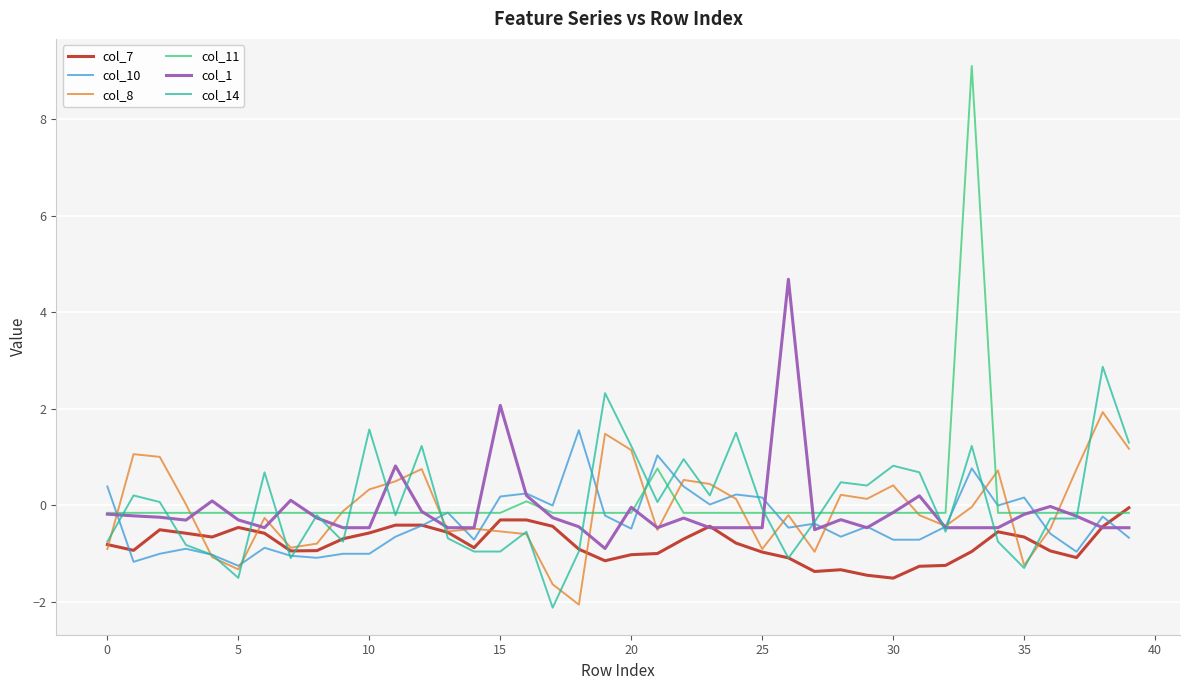

What is the maximum value for col_14?

2.9